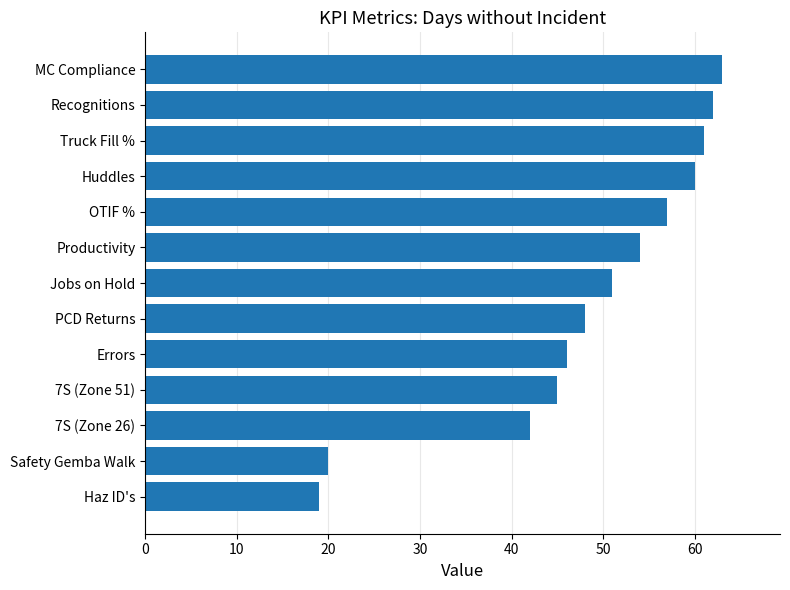

Rank the categories by value from lowest to highest.

Haz ID's, Safety Gemba Walk, 7S (Zone 26), 7S (Zone 51), Errors, PCD Returns, Jobs on Hold, Productivity, OTIF %, Huddles, Truck Fill %, Recognitions, MC Compliance